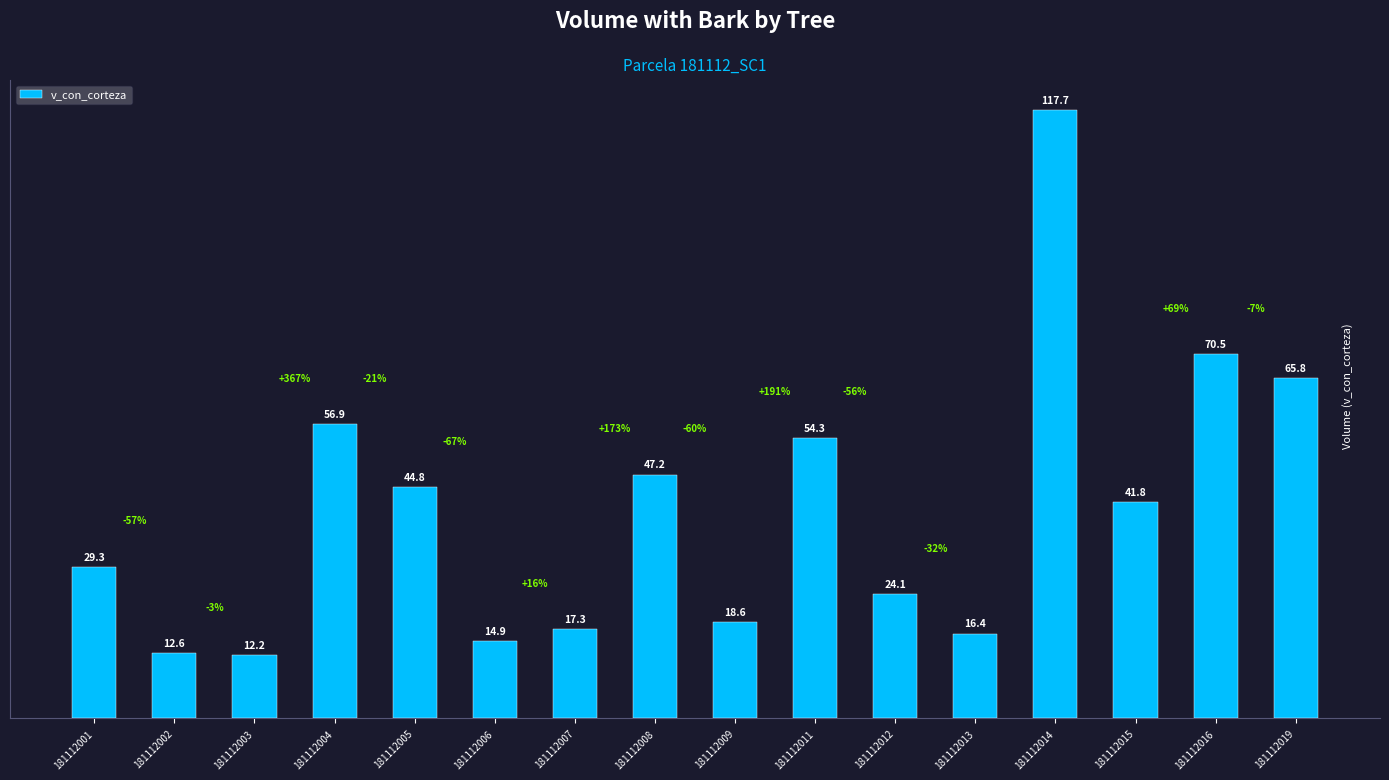

Rank the categories by value from lowest to highest.

181112003, 181112002, 181112006, 181112013, 181112007, 181112009, 181112012, 181112001, 181112015, 181112005, 181112008, 181112011, 181112004, 181112019, 181112016, 181112014